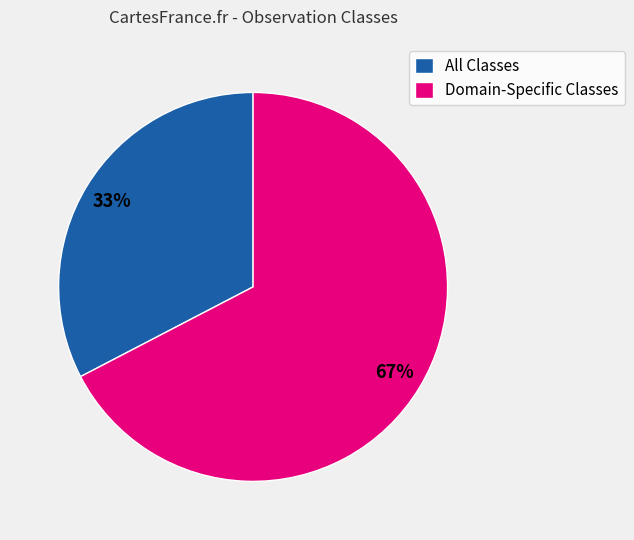

Count the number of slices in the pie.

2